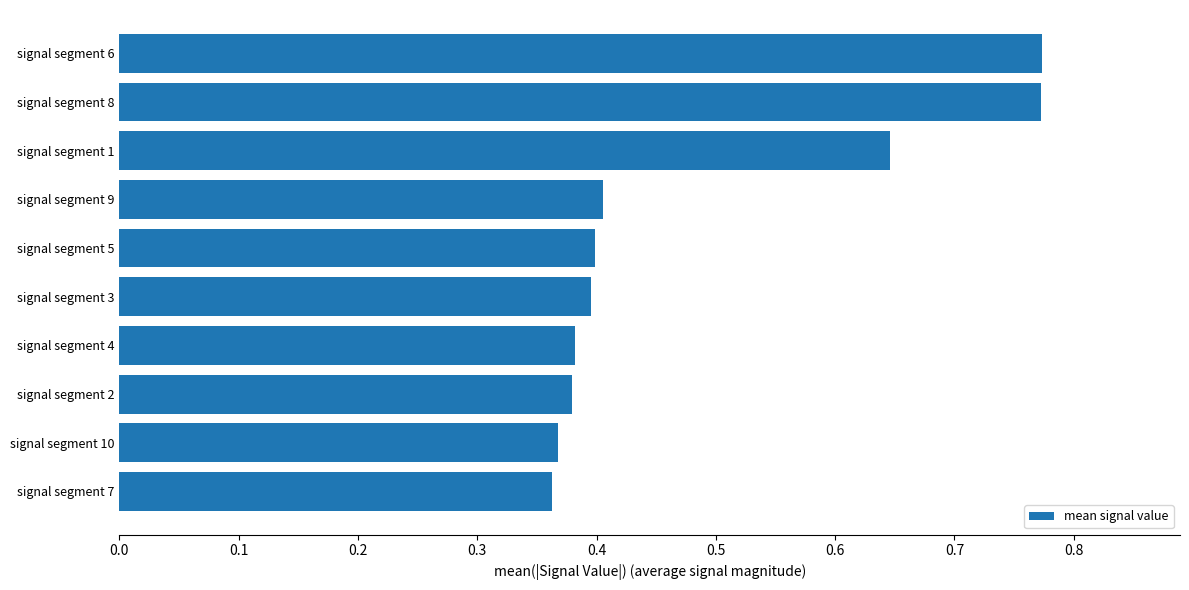

Is it true that the value at signal segment 10 is 0.7?

False